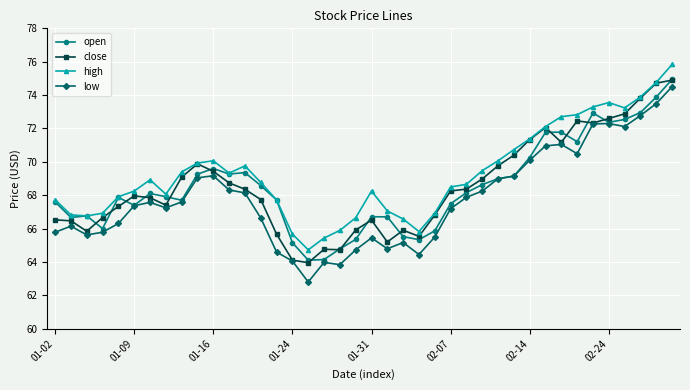

True or false: high and low cross at least once.

False